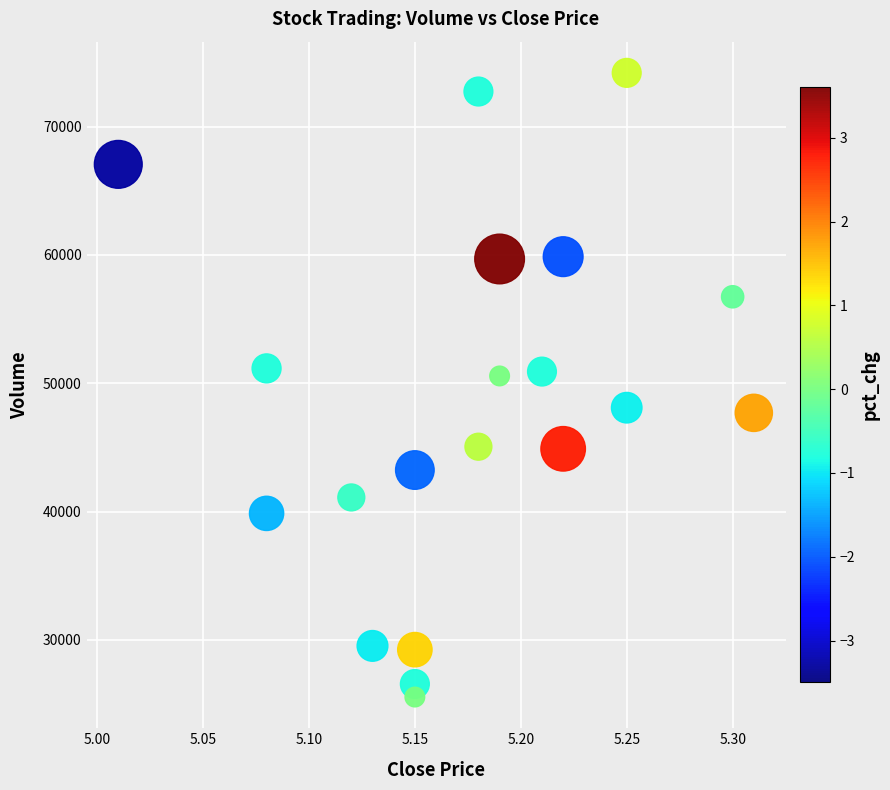

What is the range of Y values (max minus min)?

48654.5